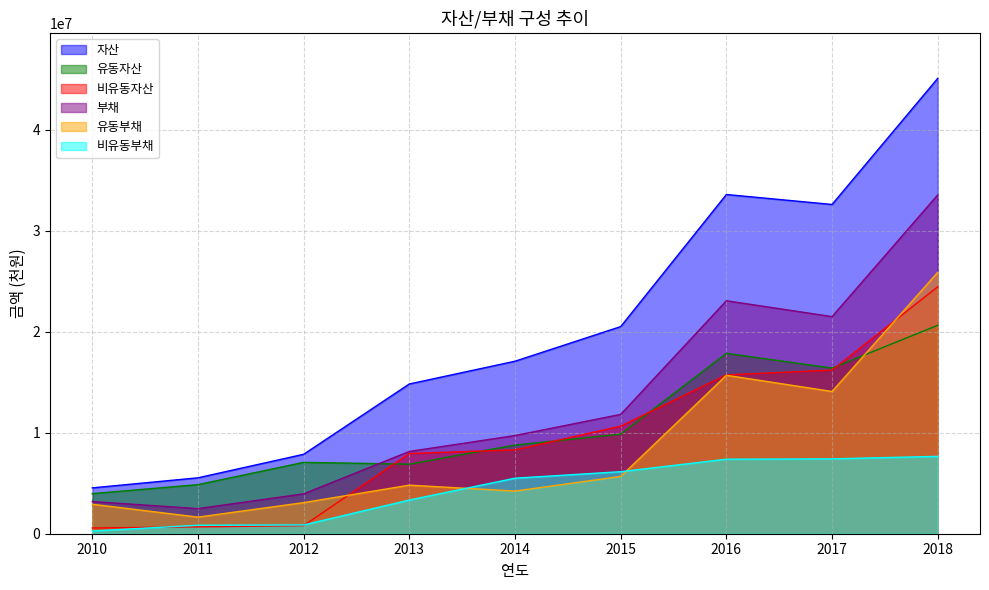

The 유동자산 series shows 8074038 at 2011. True or false?

False